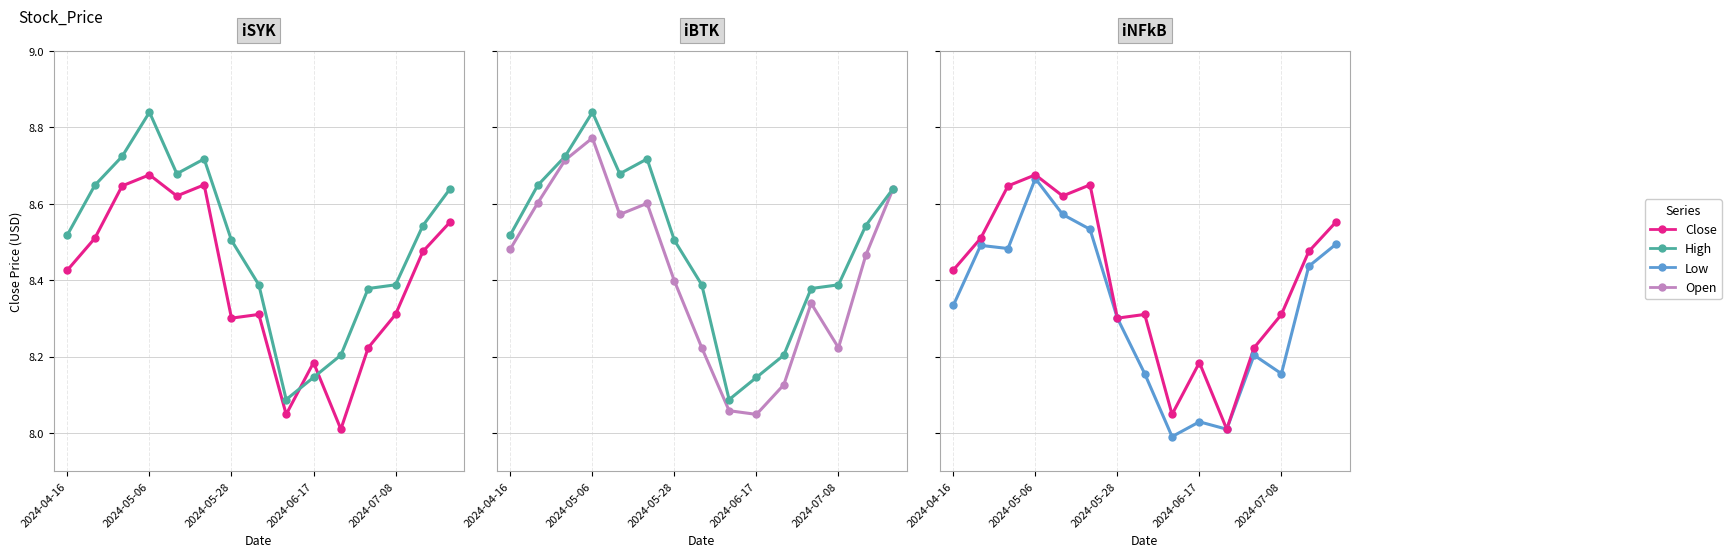

What is the total value across all series at 2024-05-28?

33.5